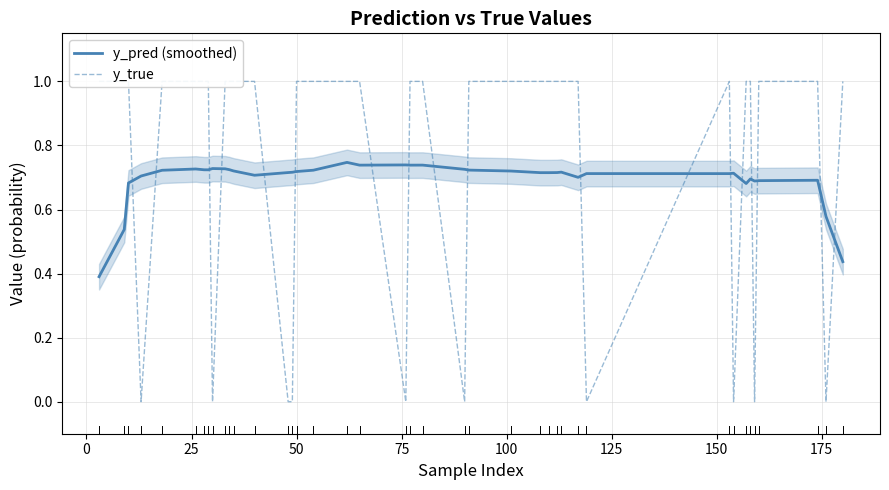

True or false: y_pred (smoothed) and y_true intersect in this chart.

True